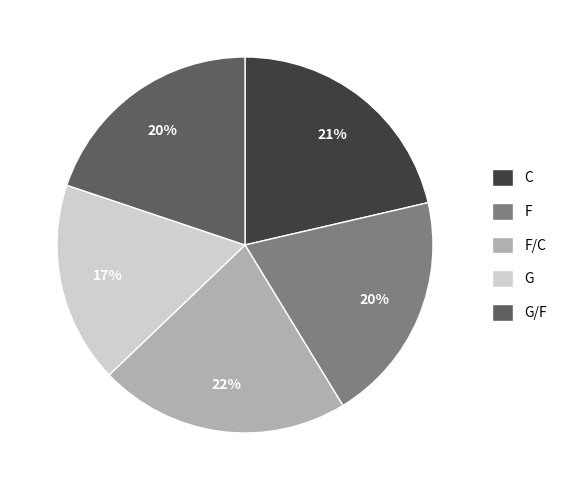

Between F and G, which is larger?

F